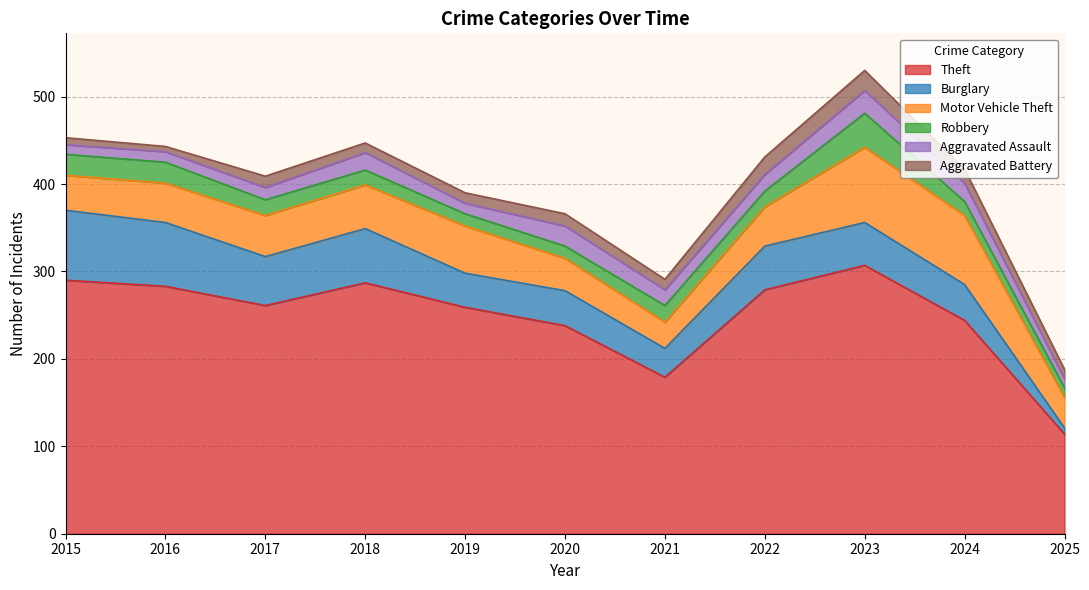

What is the value of the Aggravated Assault point at the 4th from the left?

20